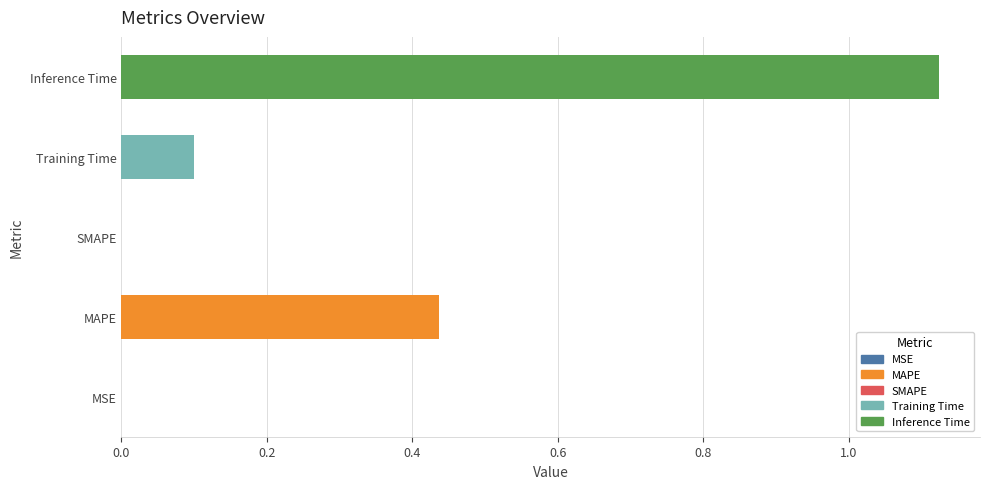

How many categories are shown in the chart?

5